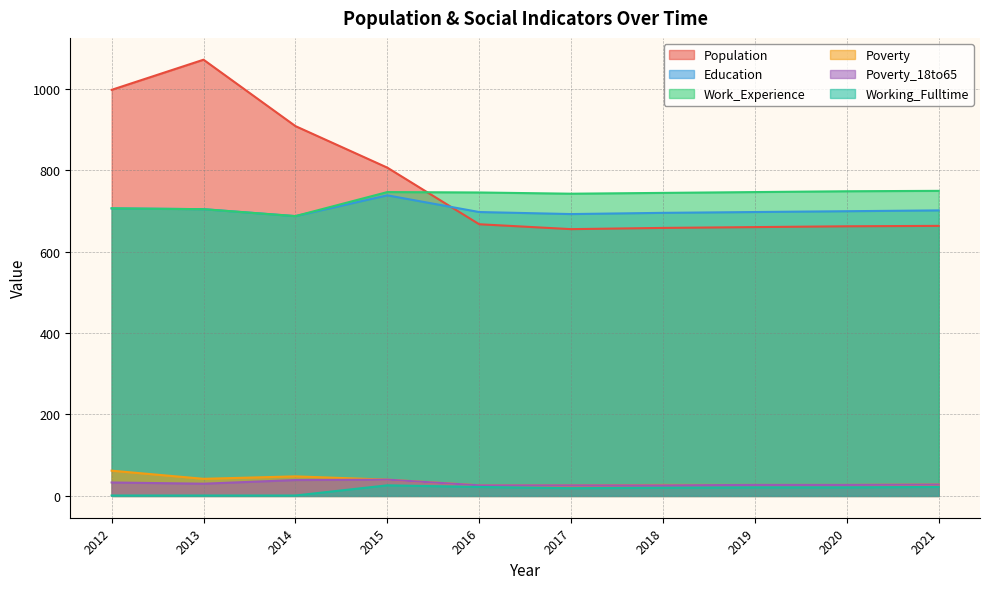

At which category is the sum across all series the highest?

2013